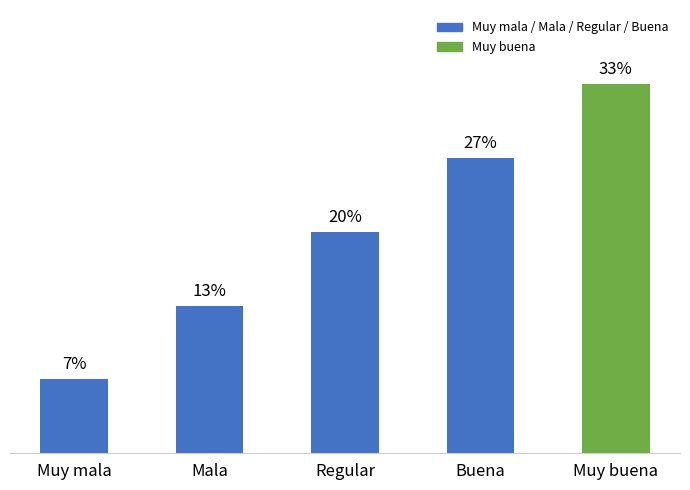

Does the chart contain any negative values?

No